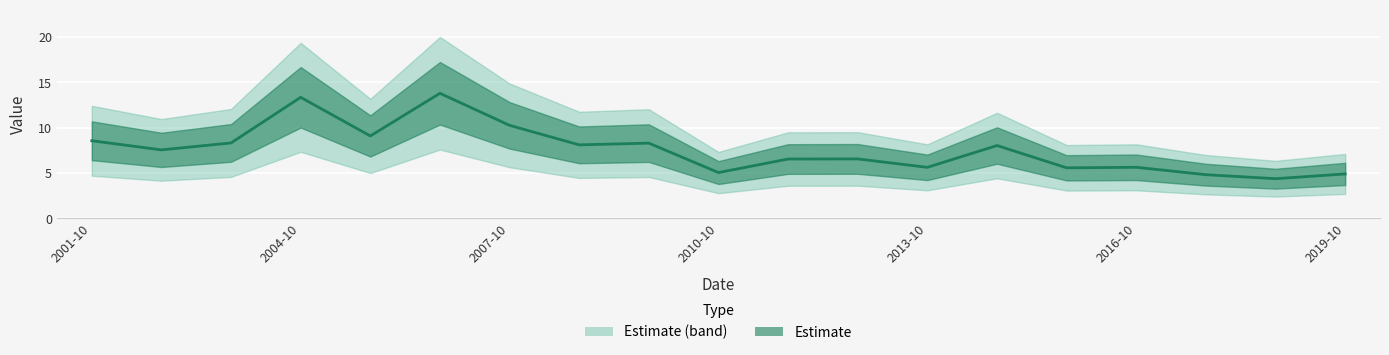

Approximately how many times larger is the value at 2007-10-15 compared to 2018-10-15?

2.3